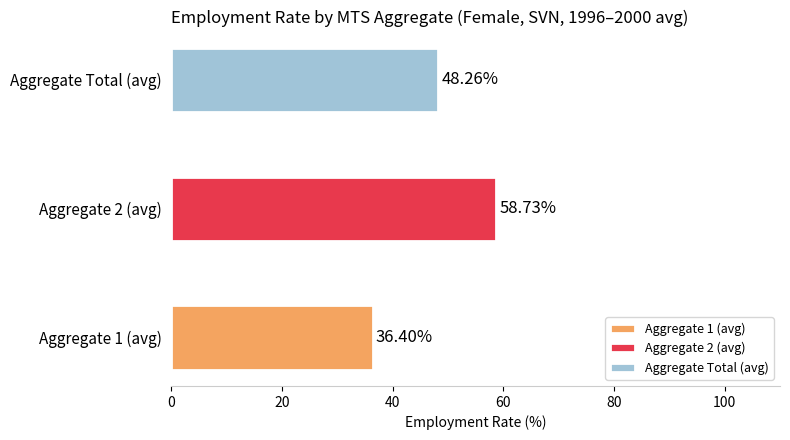

At which category does the chart reach its minimum across all series?

Aggregate 1 (avg)